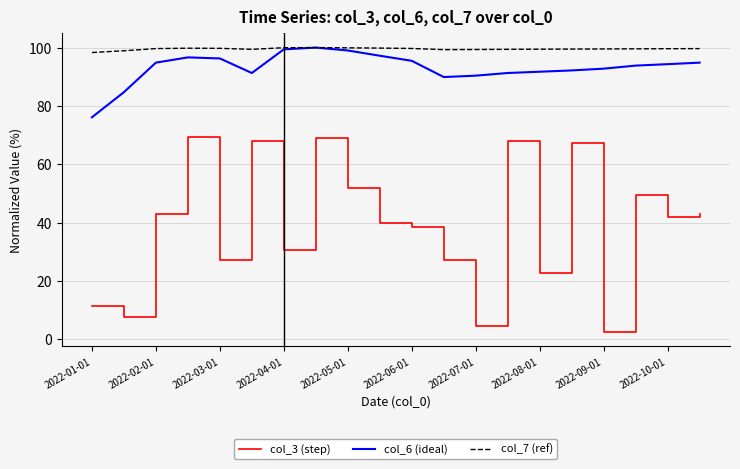

True or false: col_6 (ideal) and col_3 (step) cross at least once.

False